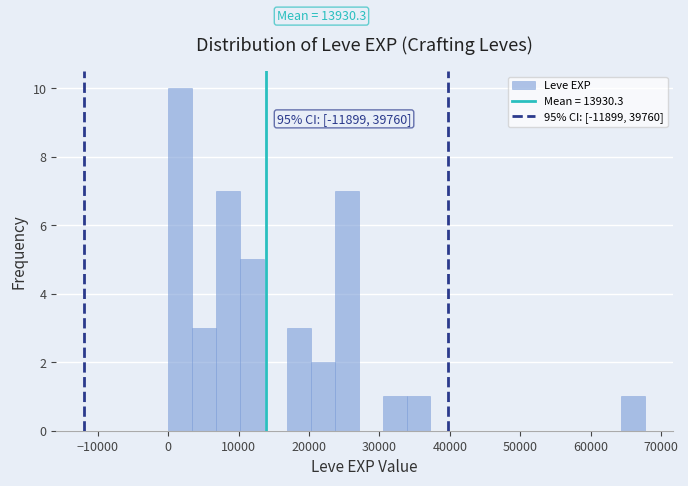

Around what value on the x-axis is the tallest bar? Give the approximate position of its centre, as read against the axis.

2000